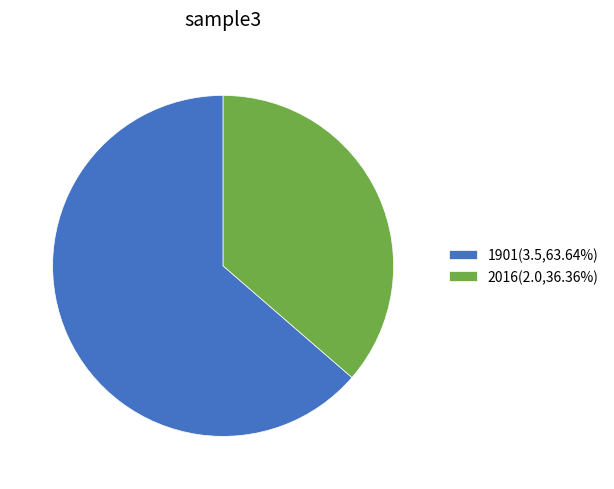

Rank the categories by value from highest to lowest.

1901, 2016